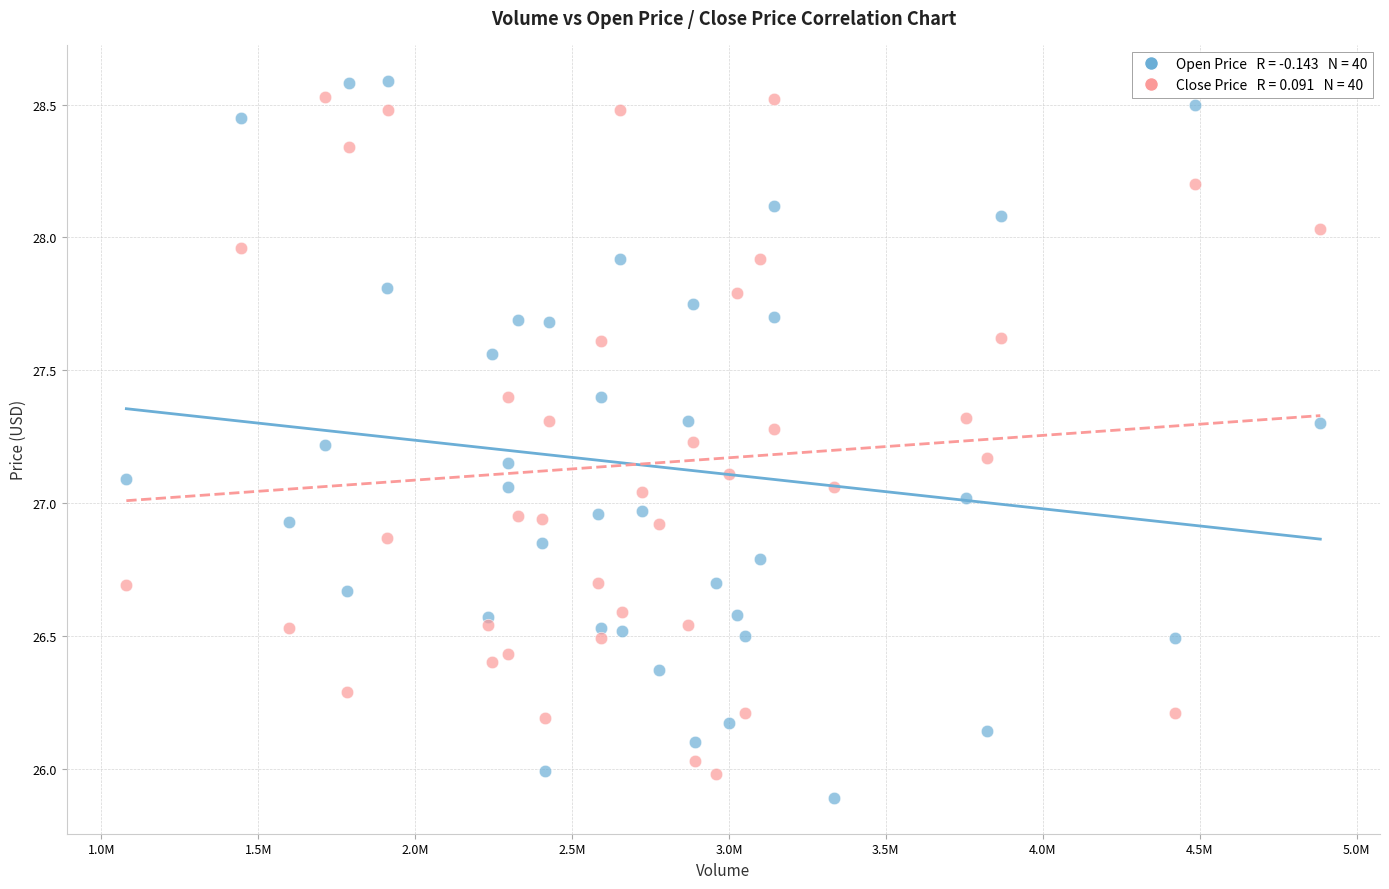

Across all data points, what is the range of Y values (max minus min)?

2.7